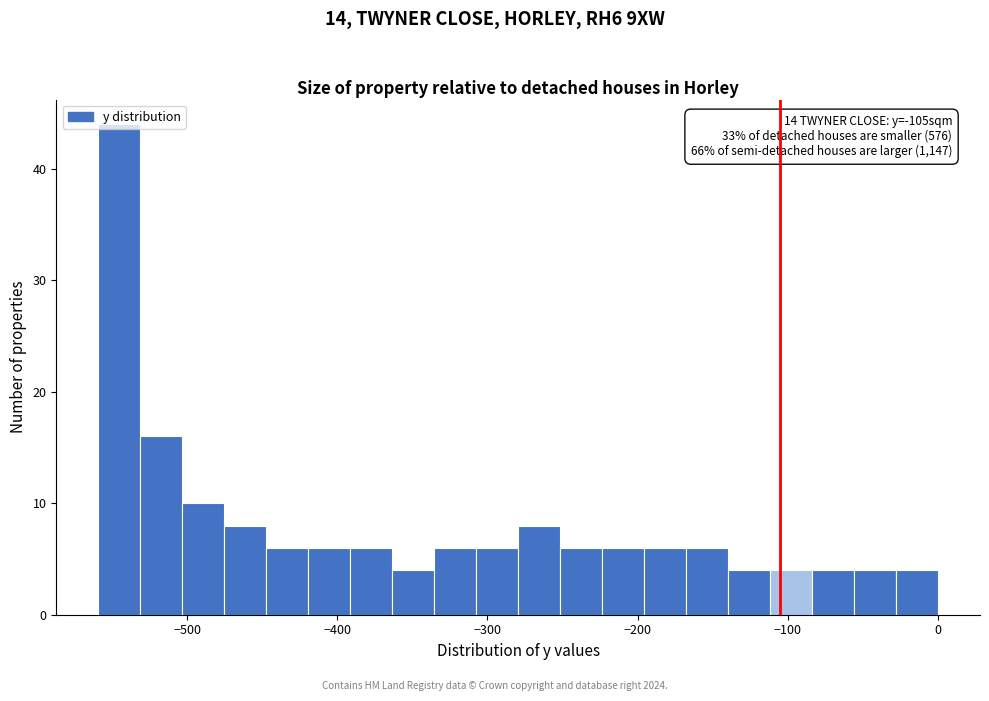

Around what value on the x-axis is the tallest bar? Give the approximate position of its centre, as read against the axis.

-550